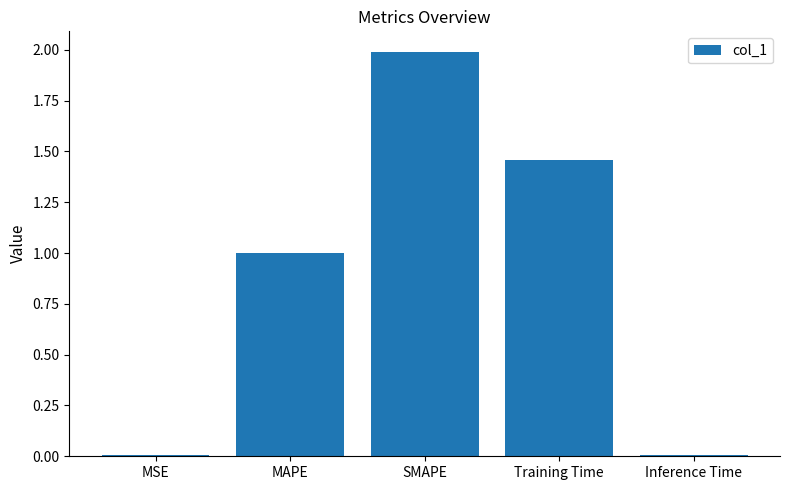

Which label corresponds to the largest value in the chart?

SMAPE